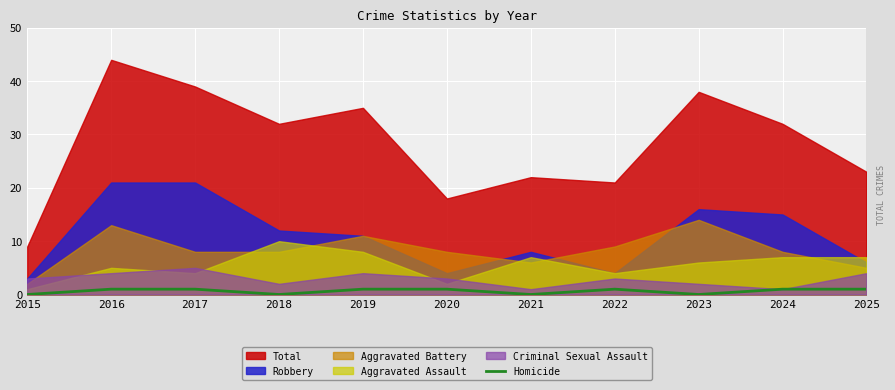

True or false: Homicide has a value of 1 at 2017.

True